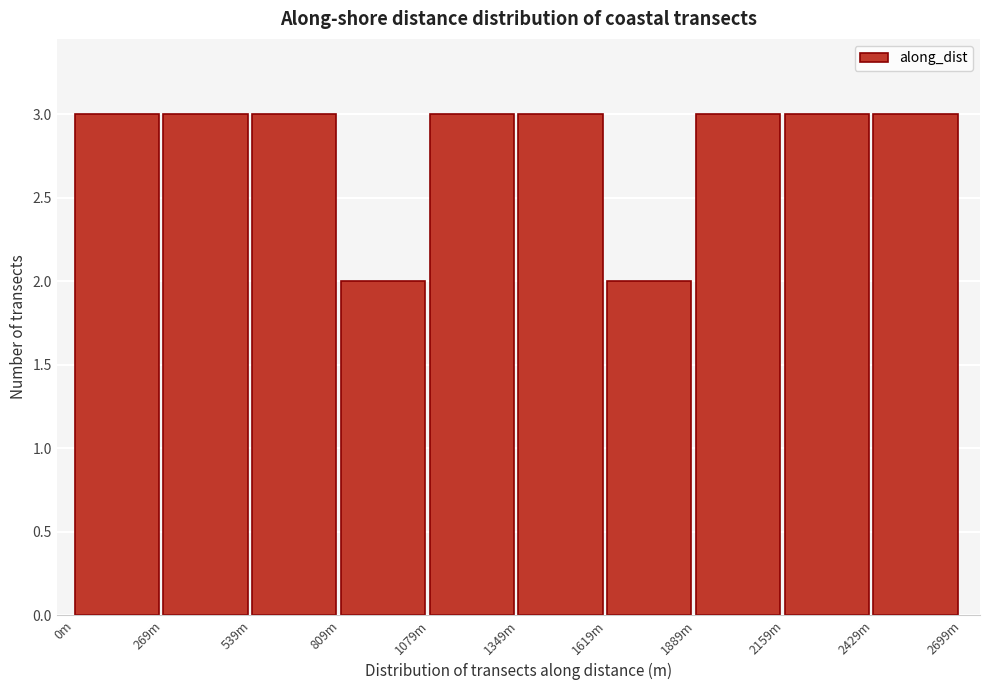

Reading left to right, what are all the values shown in this chart?

3	3	3	2	3	3	2	3	3	3